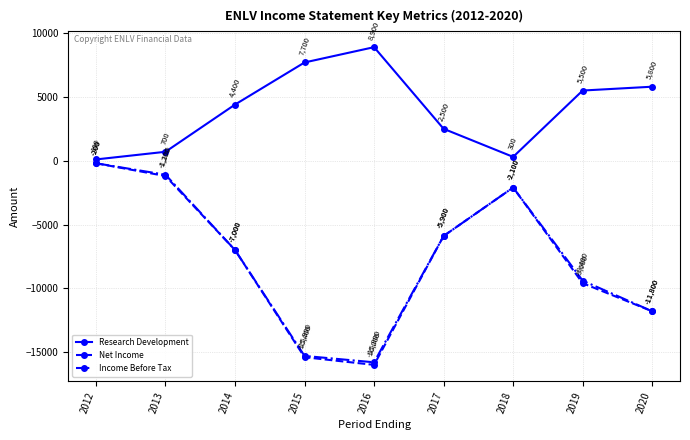

Which series has the widest spread of values?

Net Income